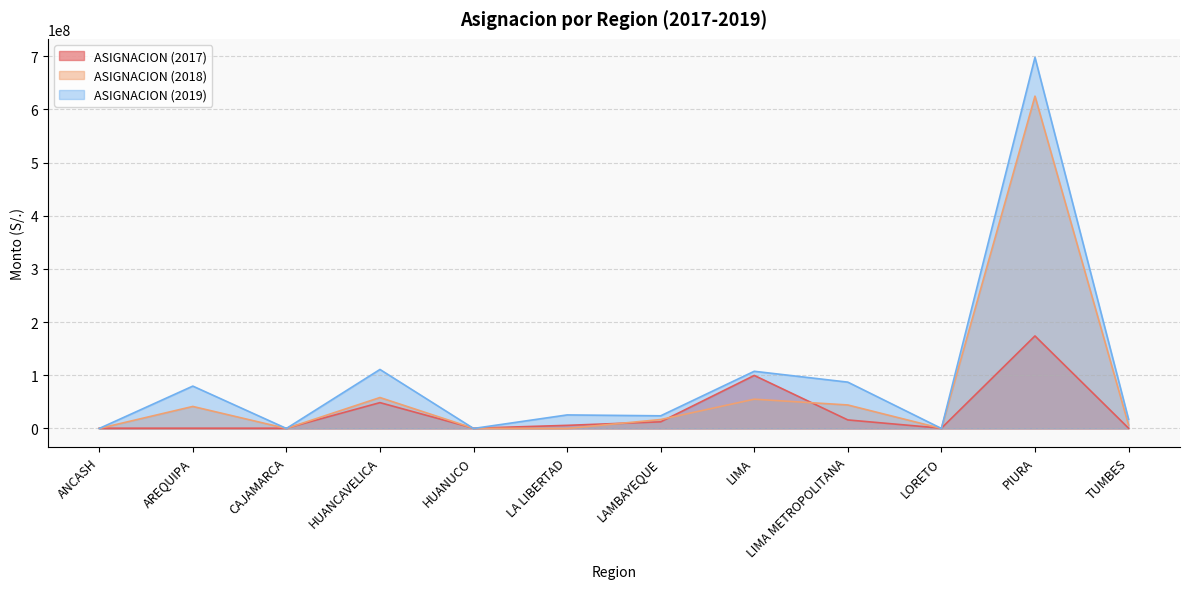

Reading right to left, list all the values displayed in this chart.

ASIGNACION (2017): 500000	173967627	500000	16039009	99704543	12474455	5840480	500000	48573170	500000	500000	500000
ASIGNACION (2018): 6713028	624848252	1	44163142	55032599	16779312	3	313955	58161915	5	41402898	7
ASIGNACION (2019): 17372448	697716913	0	87091079	107523987	23793739	25450760	0	110951693	0	79641277	0